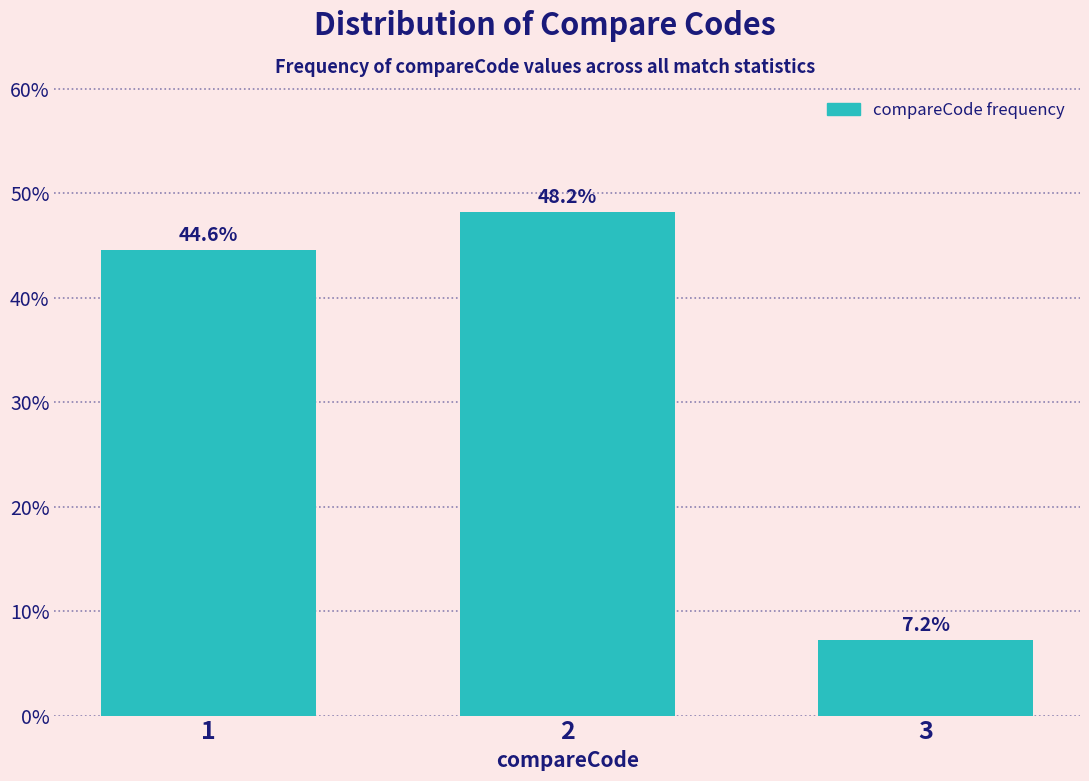

Reading left to right, list all the values displayed in this chart.

1=44.6	2=48.2	3=7.2